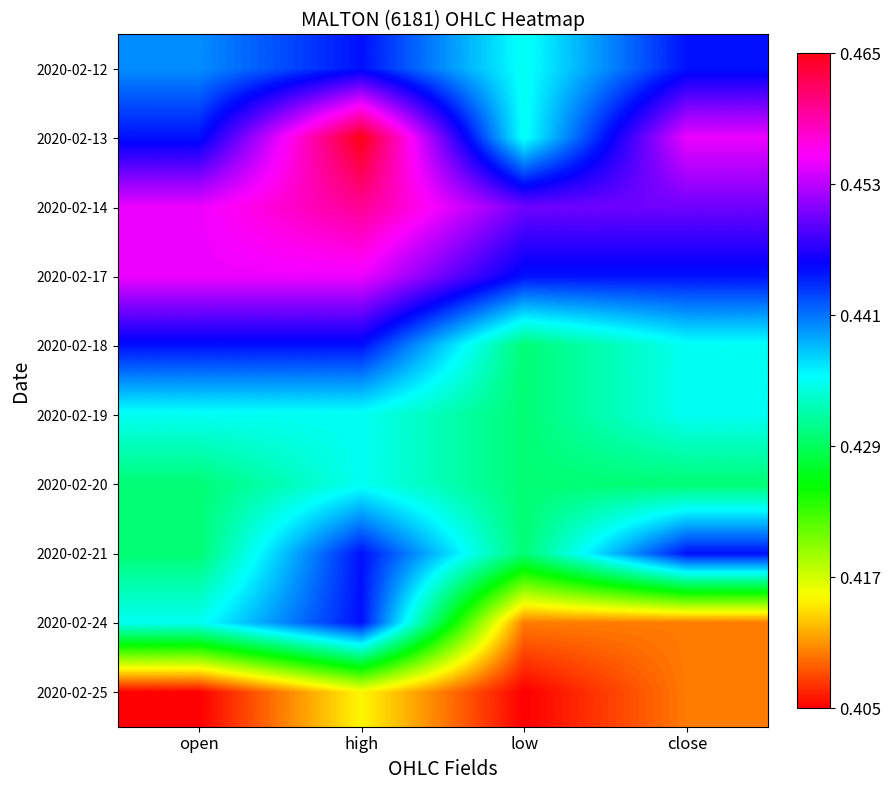

What is the total value across all series at open?

4.4